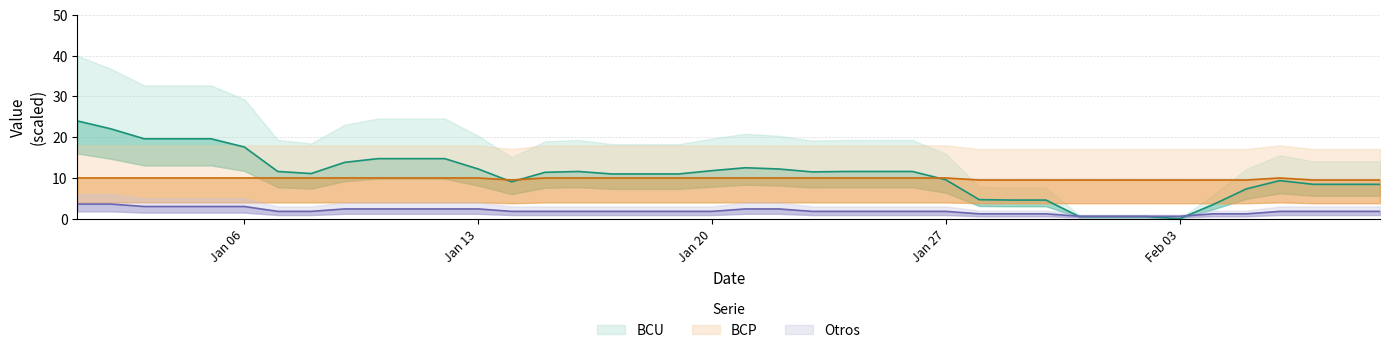

Is the value of Otros at 15-01-2020 greater than the value of BCP at 22-01-2020?

No